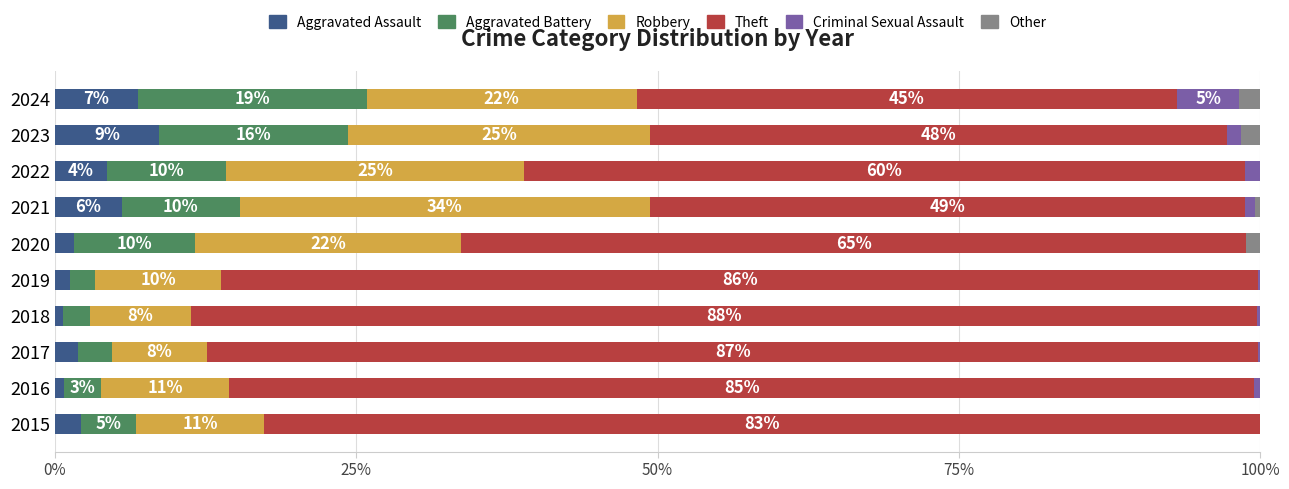

What are all the series names shown in the legend?

Aggravated Assault, Aggravated Battery, Robbery, Theft, Criminal Sexual Assault, Other